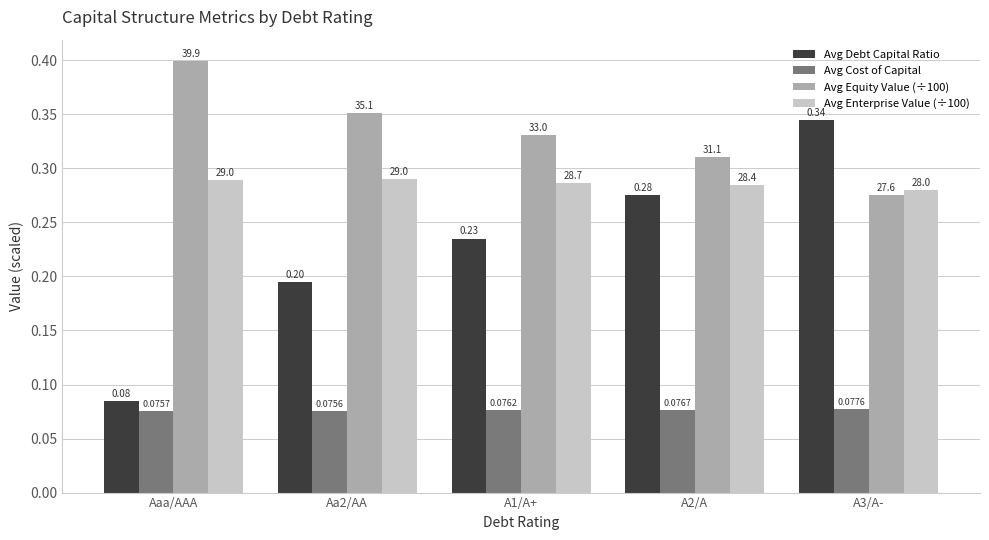

Rank the series at A1/A+ from highest to lowest value.

Avg Equity Value (÷100), Avg Enterprise Value (÷100), Avg Debt Capital Ratio, Avg Cost of Capital